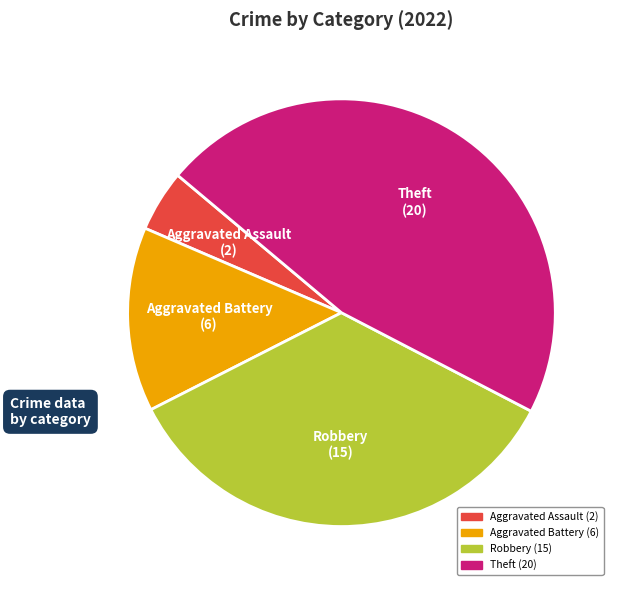

Rank the categories by value from highest to lowest.

Theft, Robbery, Aggravated Battery, Aggravated Assault